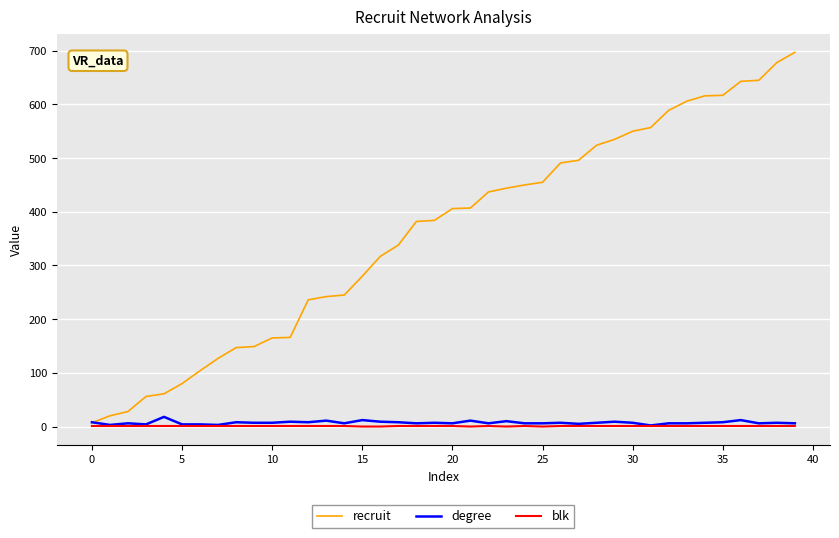

What is the highest value of the degree series?

18